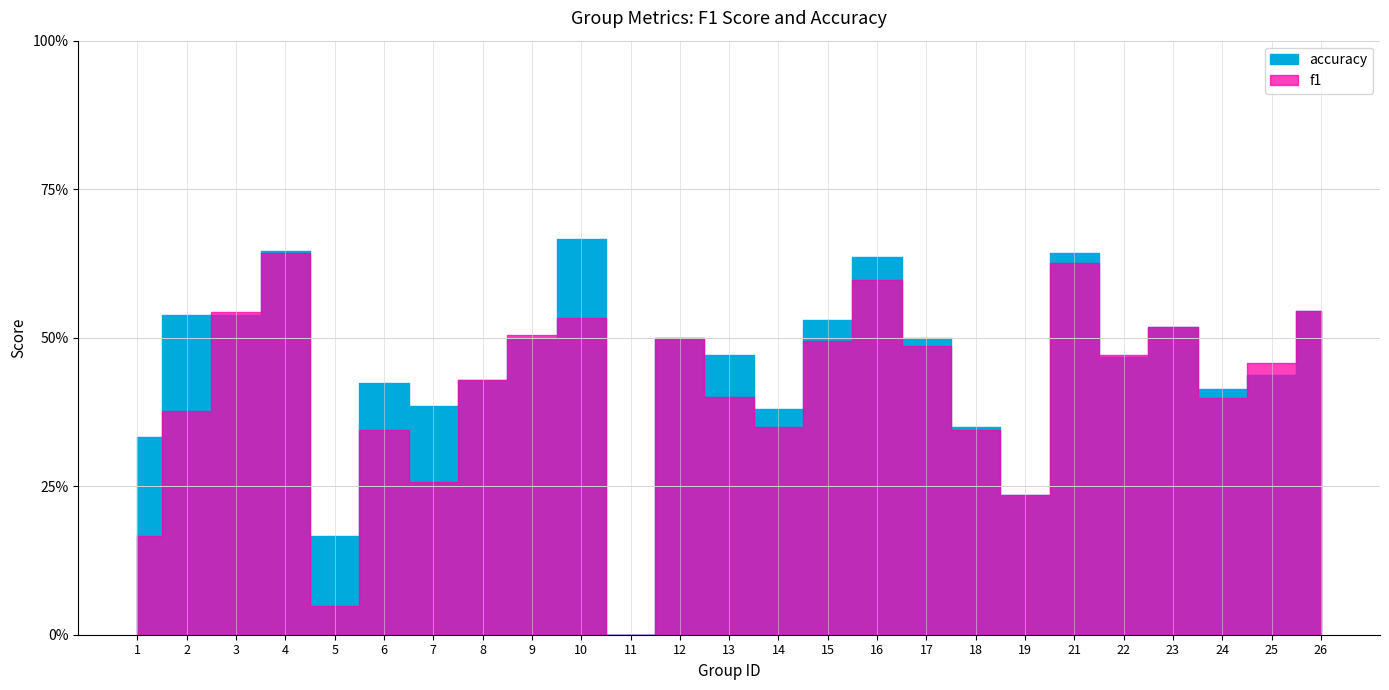

How many lines are shown in the chart?

2